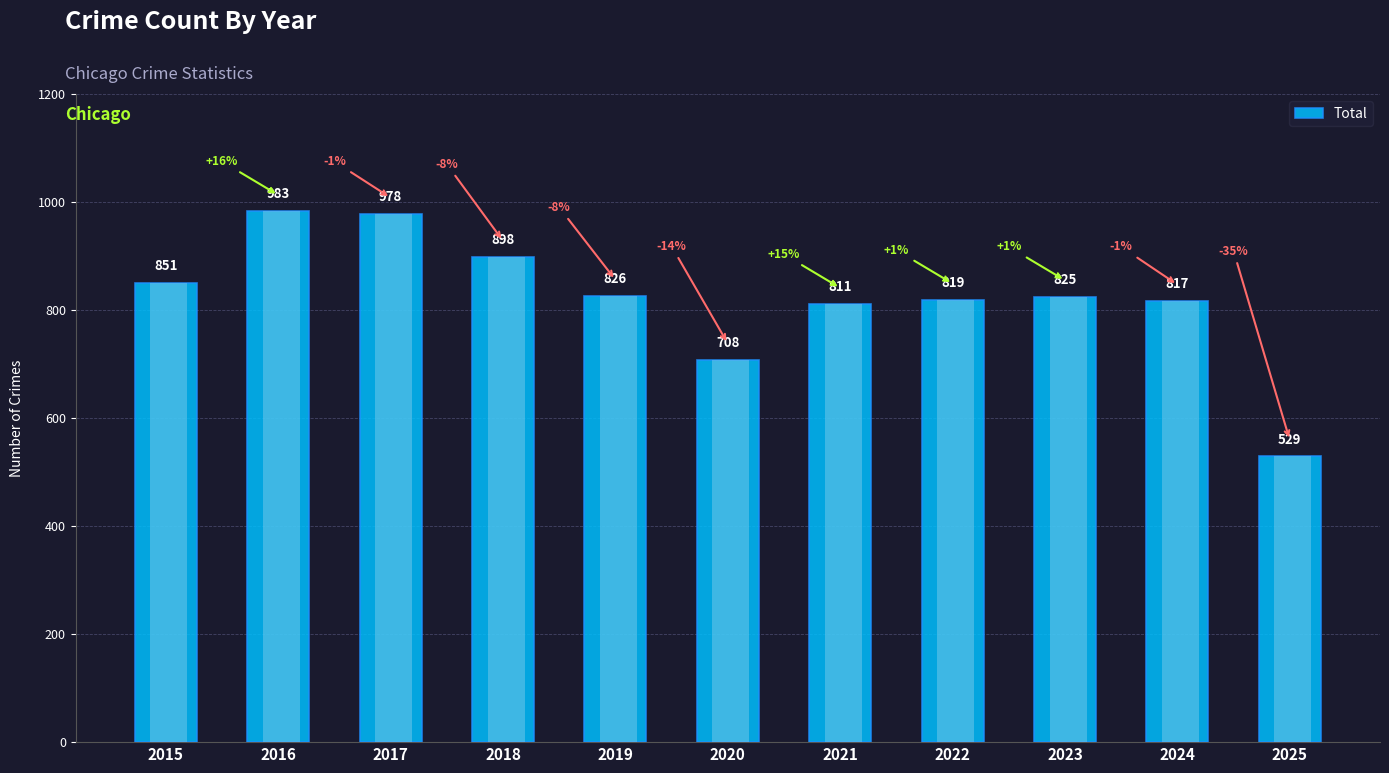

Count the number of values greater than 825.

5